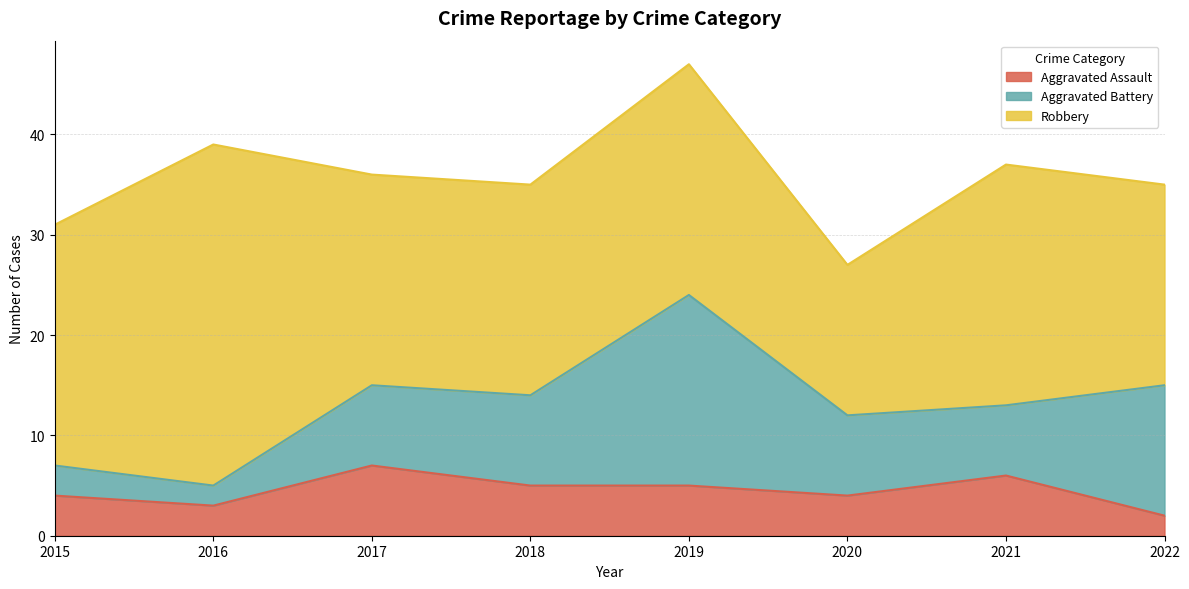

List the series in order of their overall mean, highest first.

Robbery, Aggravated Battery, Aggravated Assault